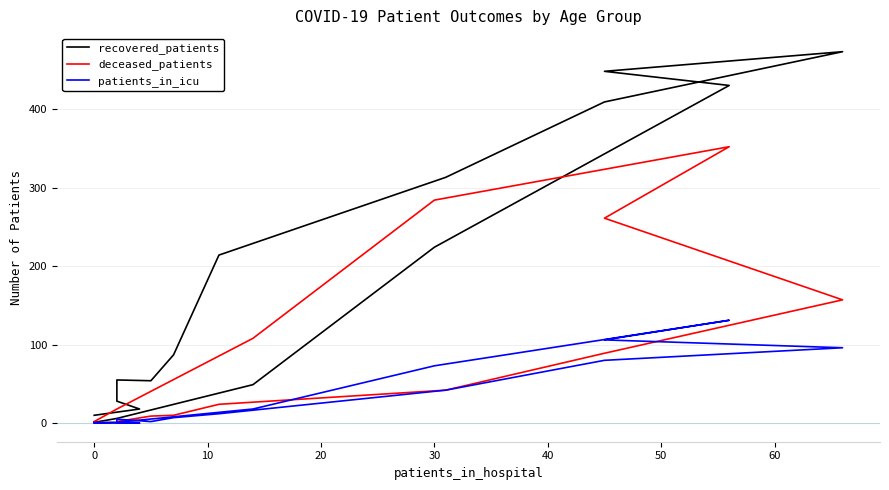

What are all the series names shown in the legend?

recovered_patients, deceased_patients, patients_in_icu